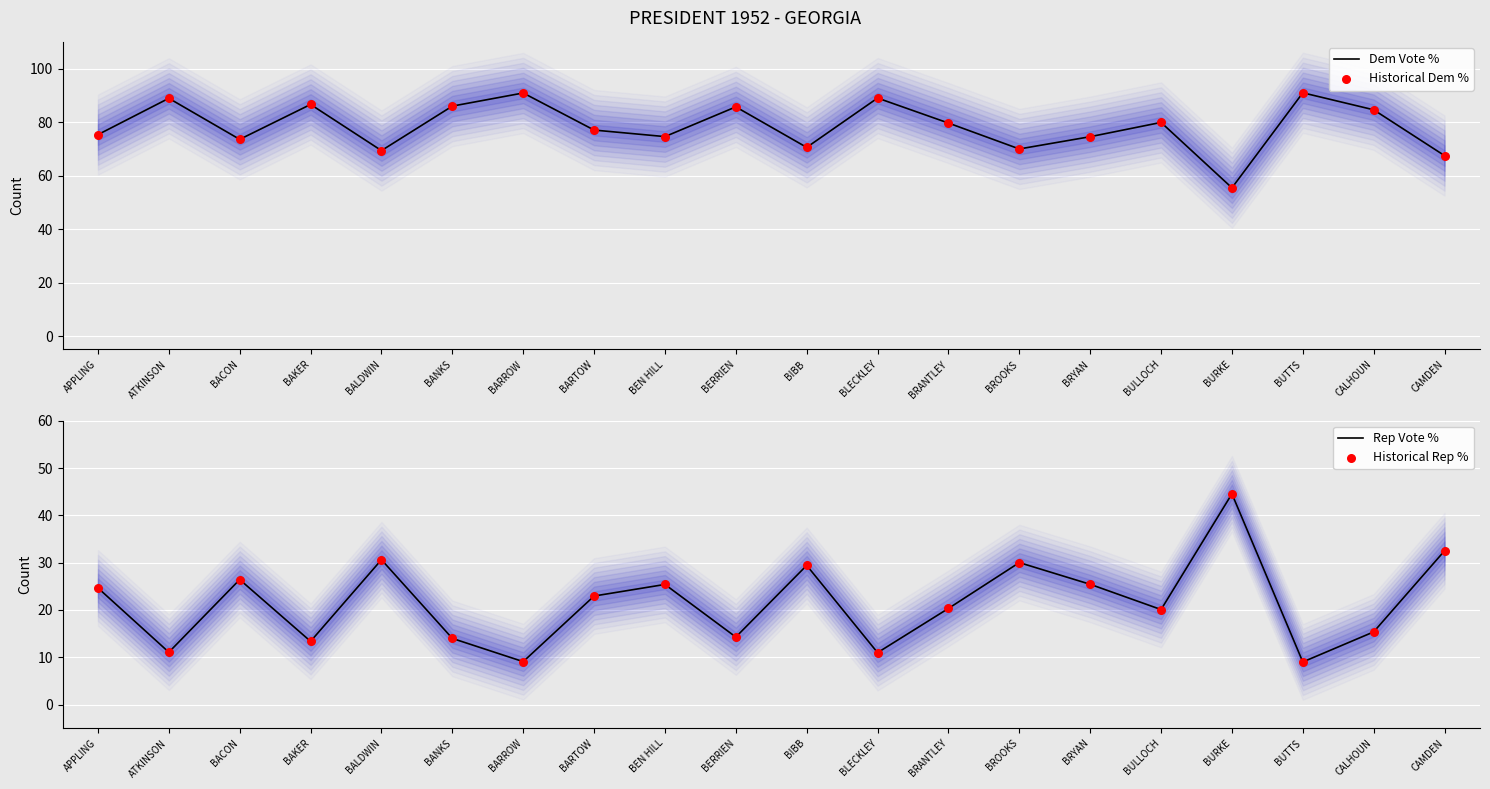

Which series has the largest total across all categories?

Dem Vote %